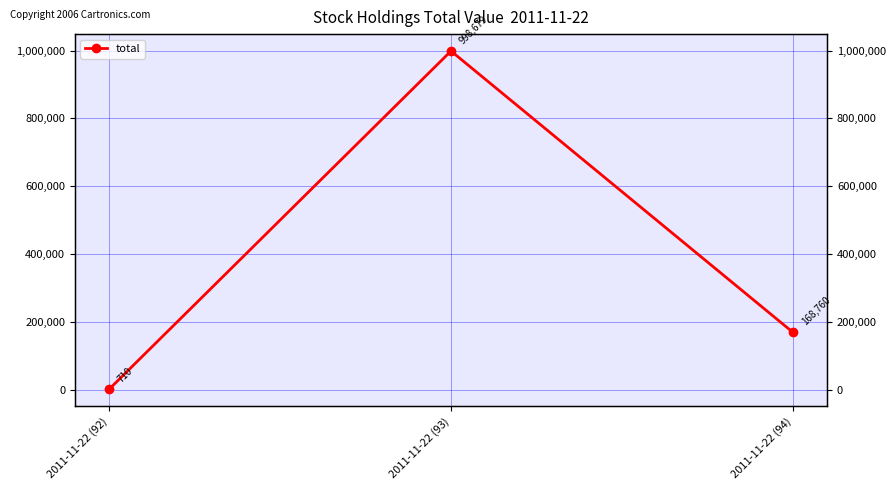

At which category does the chart reach its peak across all series?

2011-11-22 (93)